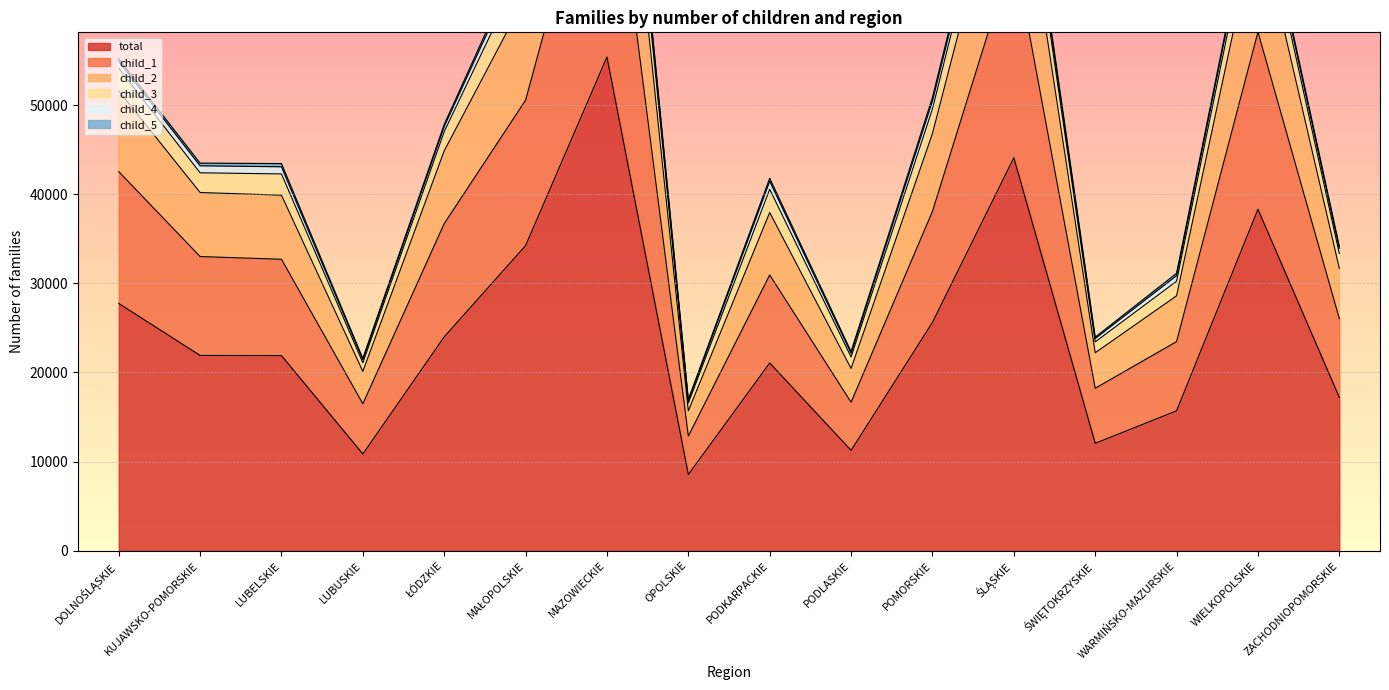

At which label does total reach its minimum?

OPOLSKIE